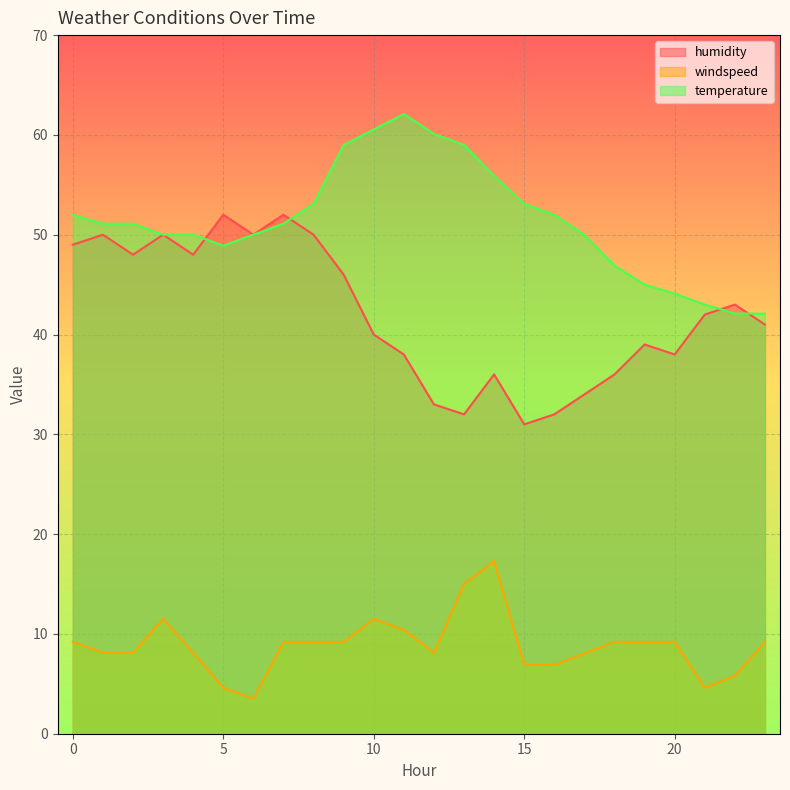

Which has a higher value, 22 or 23?

22